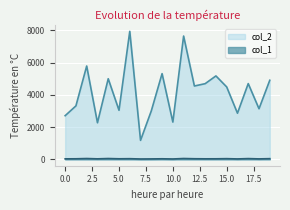

In col_2, how many points are higher than both neighbors (excluding endpoints)?

7